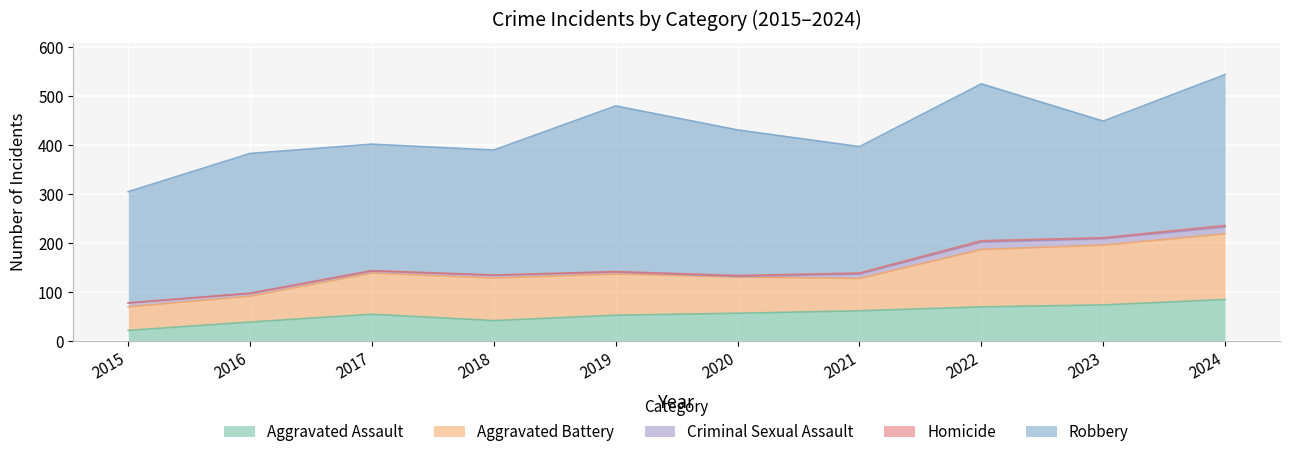

At 2018, list the series in order from largest to smallest.

Robbery, Aggravated Battery, Aggravated Assault, Criminal Sexual Assault, Homicide